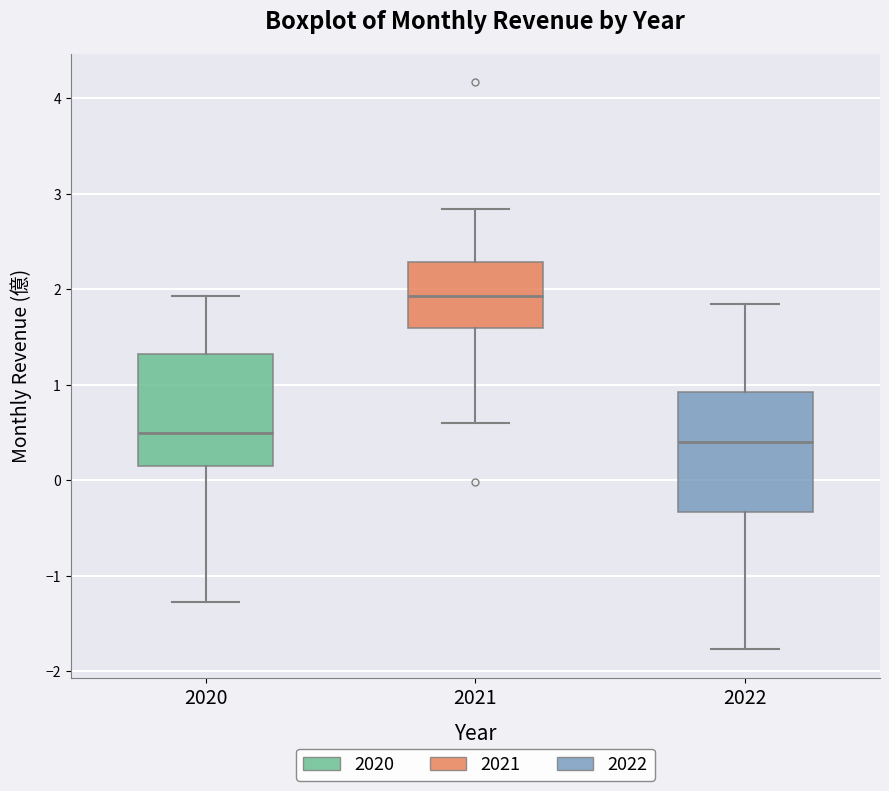

Where is the upper edge of the box at x = 2022 on the y-axis? The values are not printed on the chart, so give them approximately, as read against the axis.

0.9